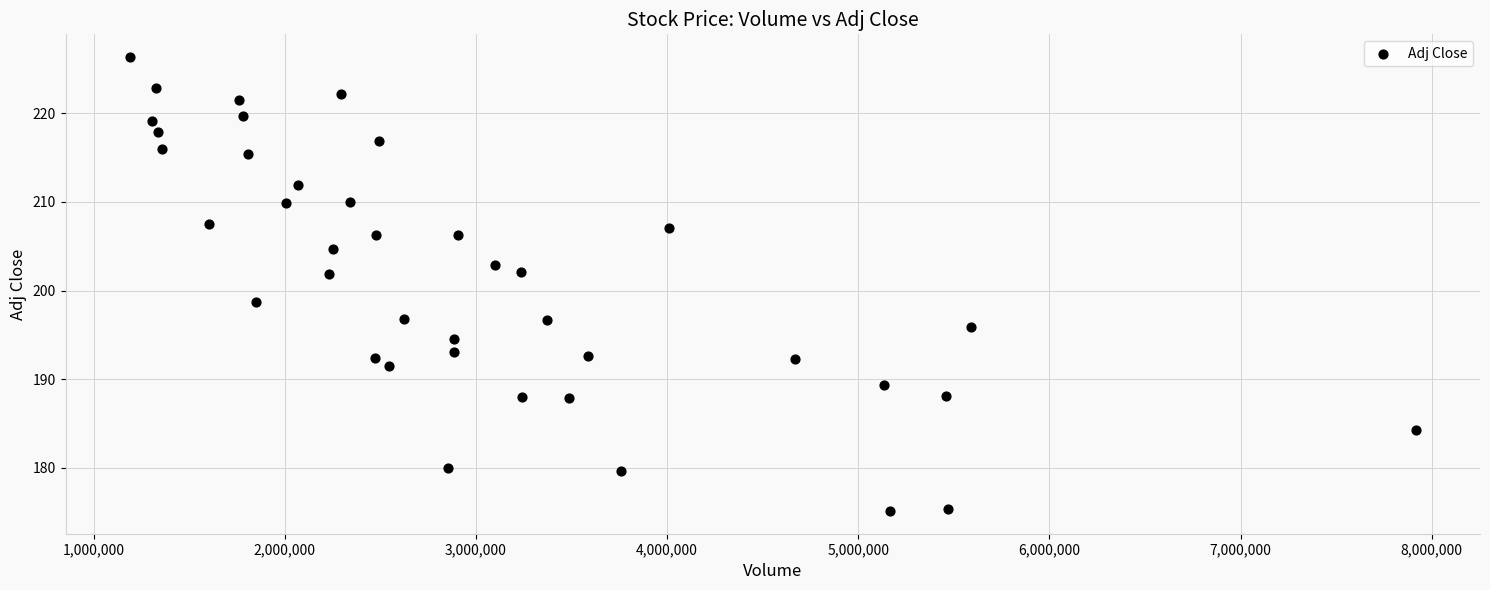

What Y value in the scatter plot is closest to 200?

198.7